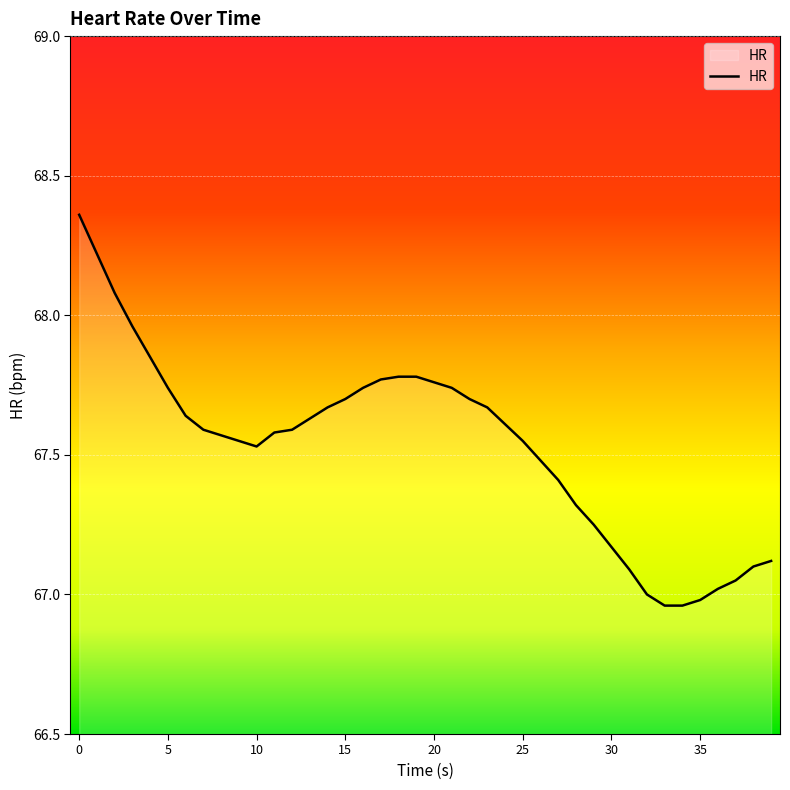

What is the difference between the maximum and minimum values?

1.4